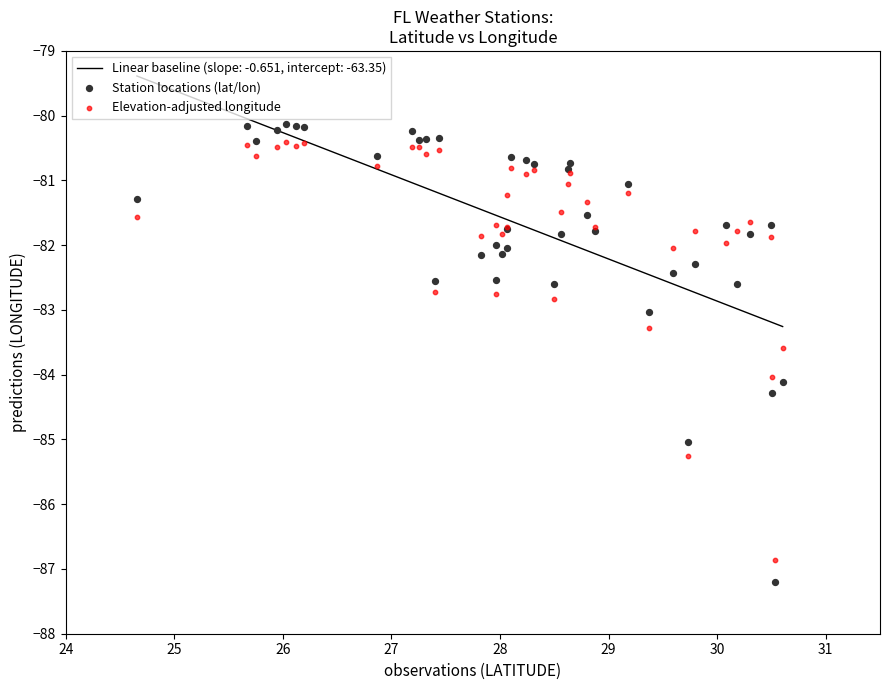

Which series reaches the maximum Y coordinate?

Station locations (lat/lon)